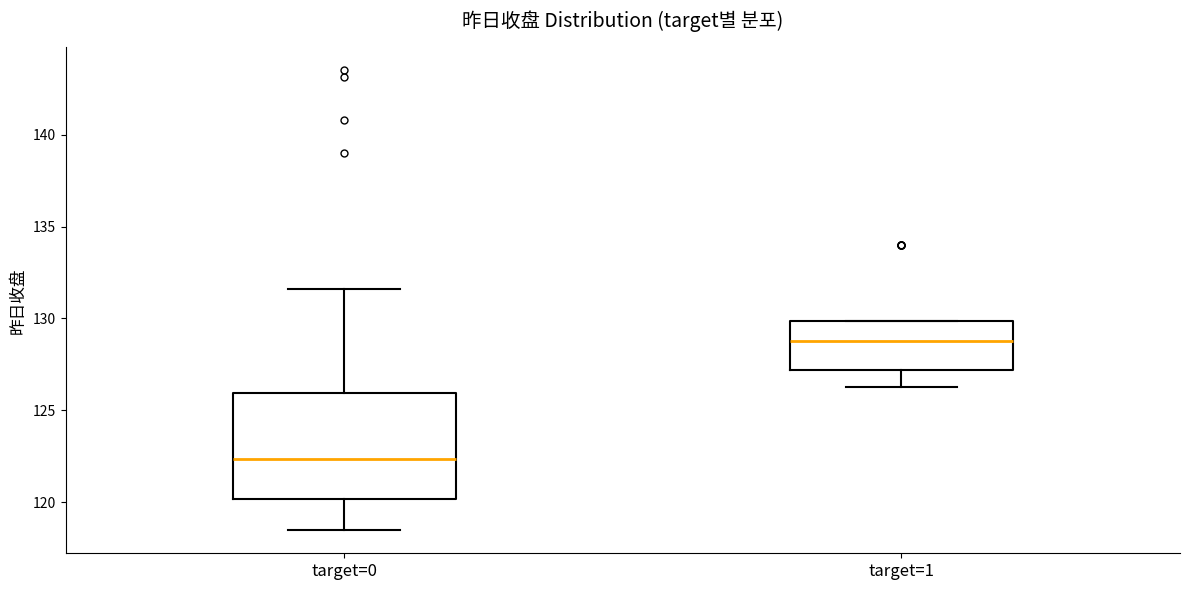

Which box has the highest median line?

target=1